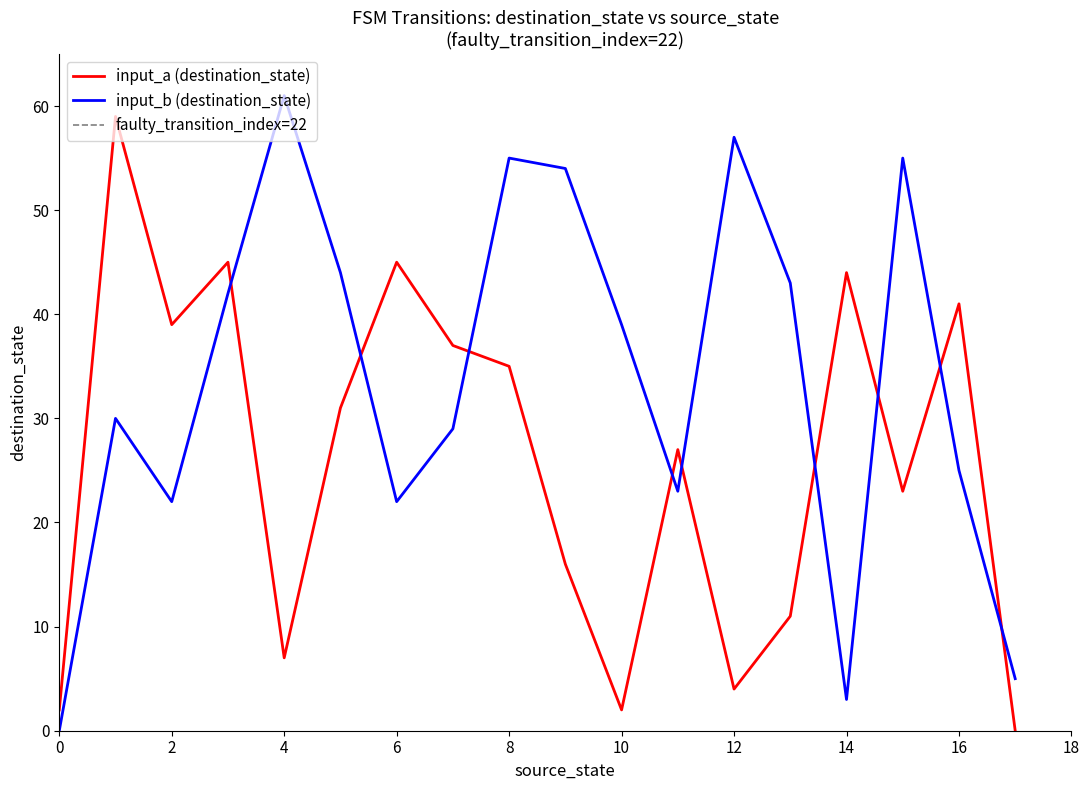

True or false: input_a (destination_state) has a value of 39 at 2.

True